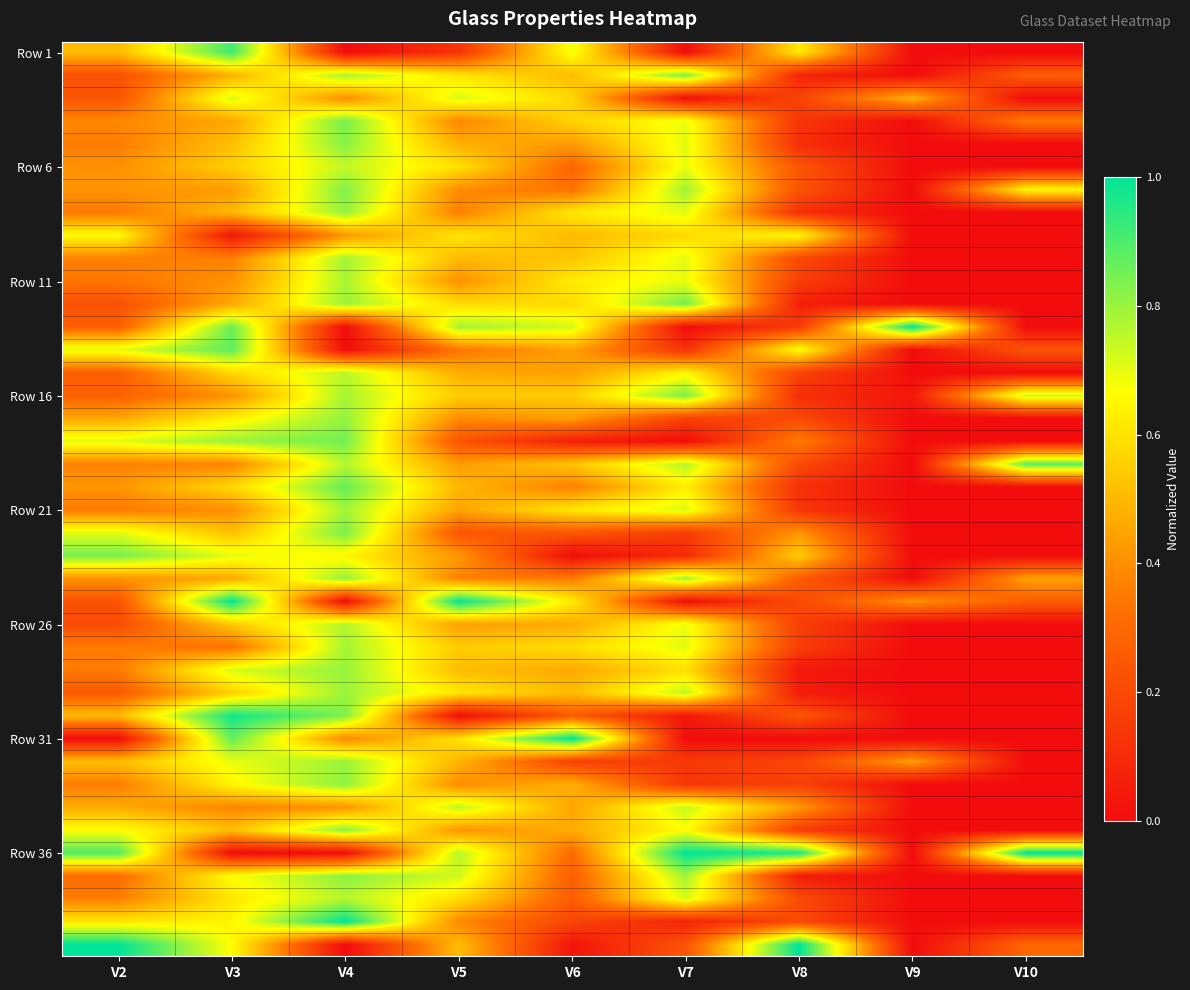

Which has a higher value, V2 or V6?

V6